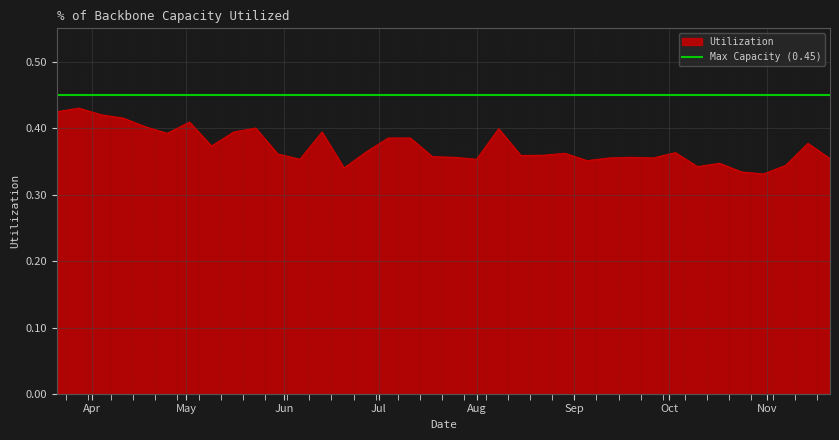

What position from the left is 2020-10-03?

29